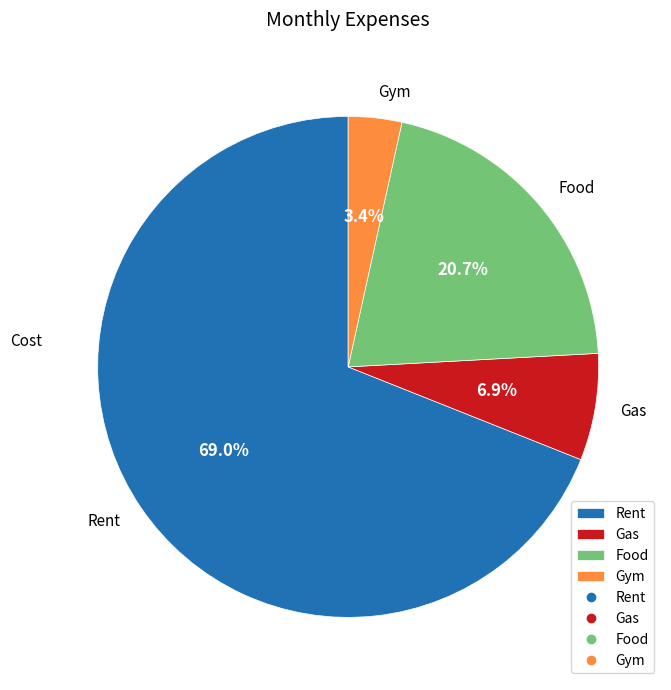

To the nearest percent, what is the difference between the Gym and Food slice percentages?

17%